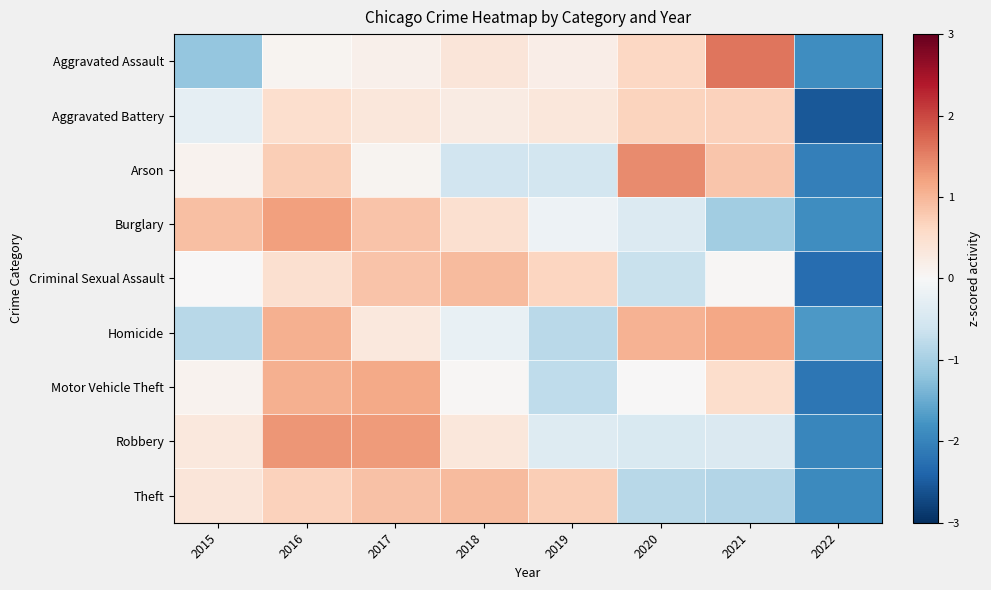

At how many categories does at least one series exceed 0?

7